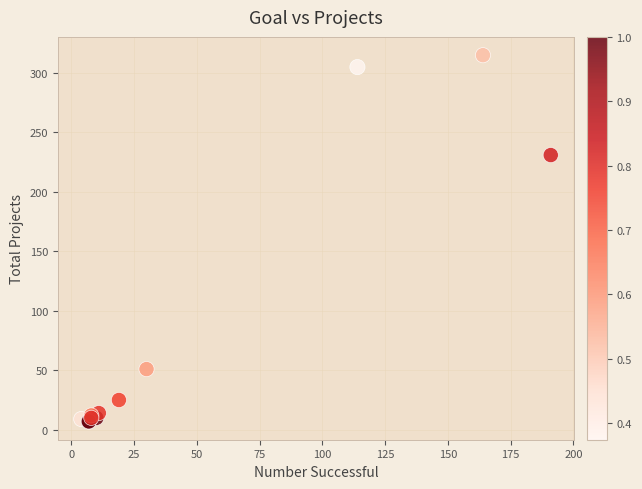

What Y value in the scatter plot is closest to 161?

231